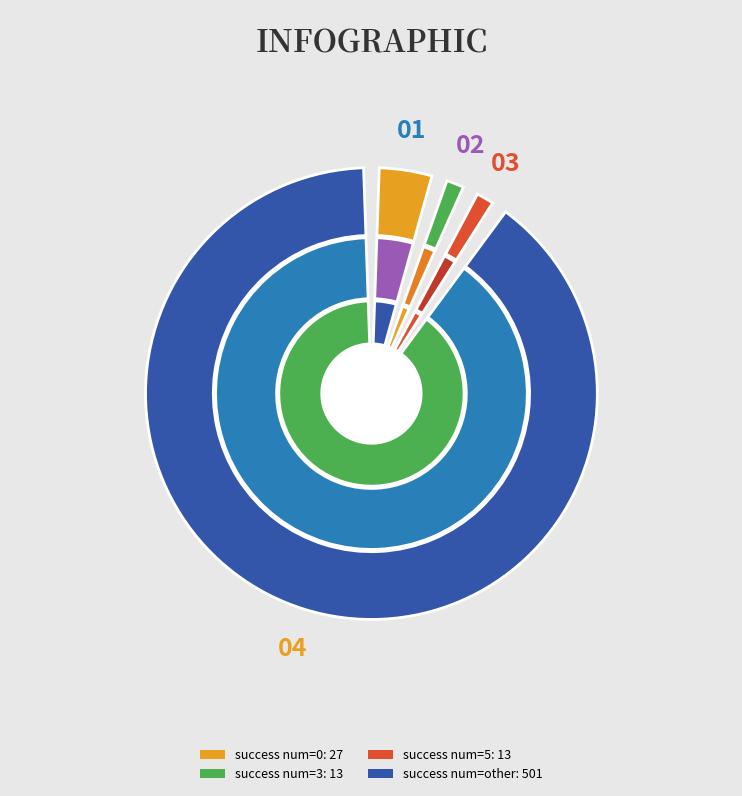

Is it true that 3 is 17% of the pie?

False